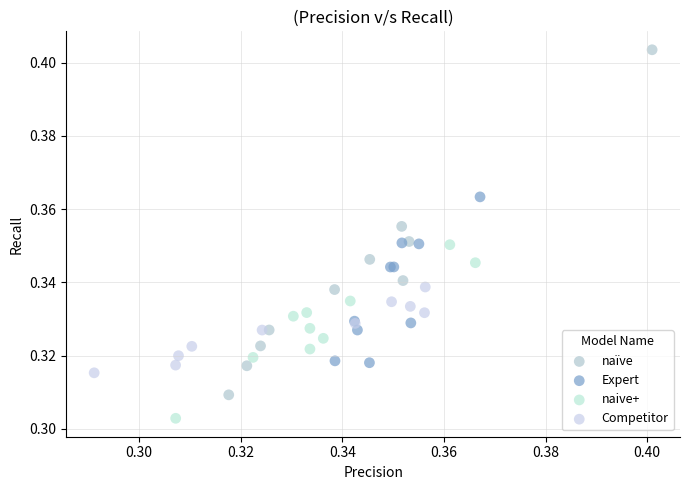

Which series reaches the minimum Y coordinate?

naive+